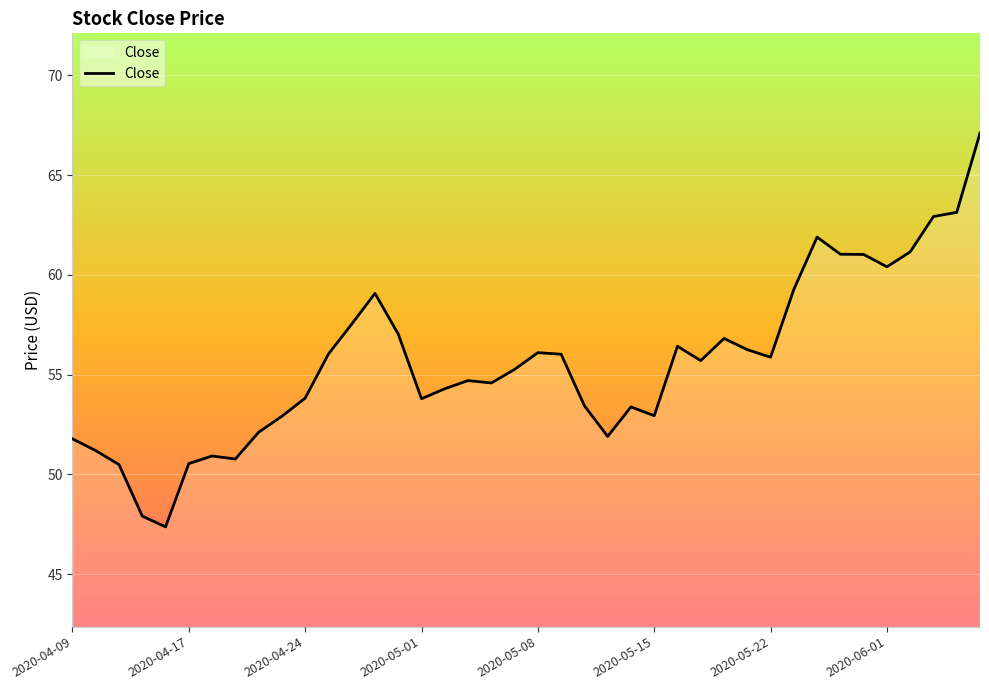

What is the smallest value displayed?

47.4